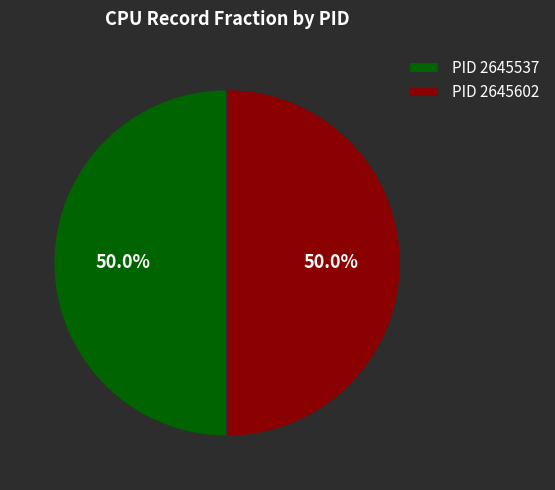

Do PID 2645537 and PID 2645602 together represent more than half of the pie?

Yes